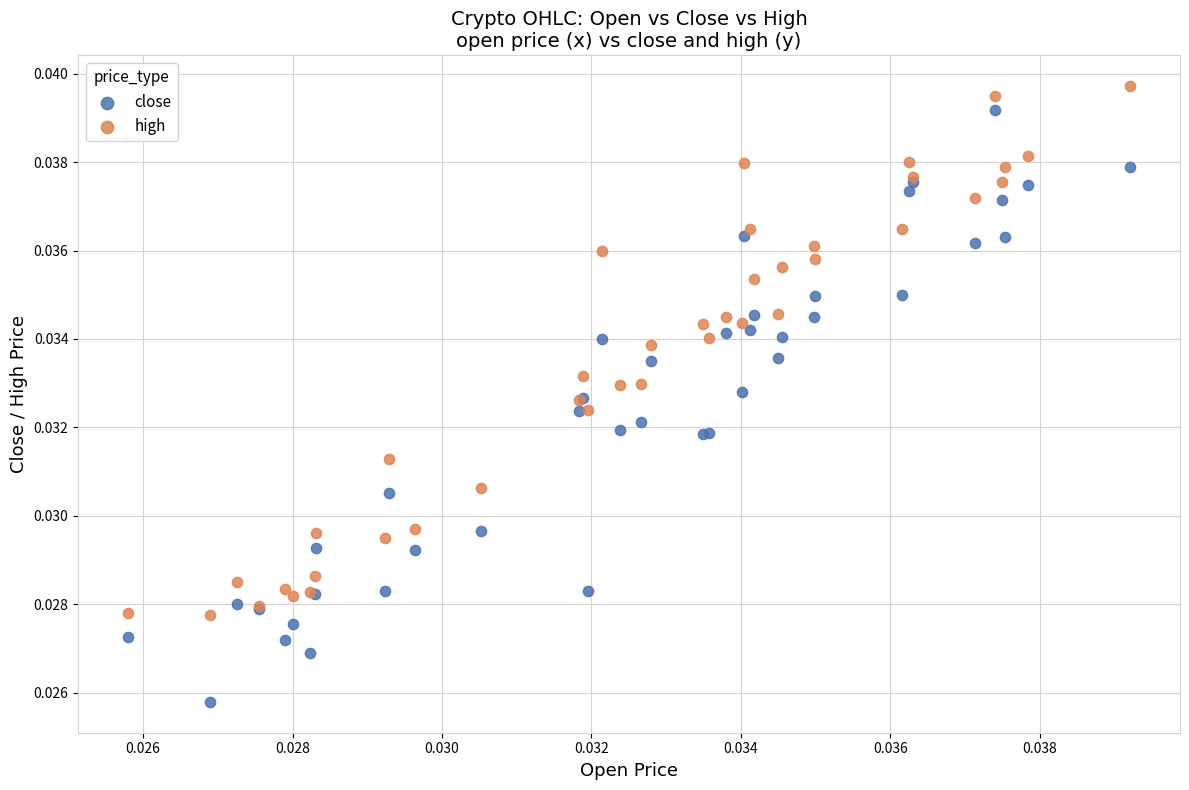

Which series has the largest Y range (max minus min)?

close